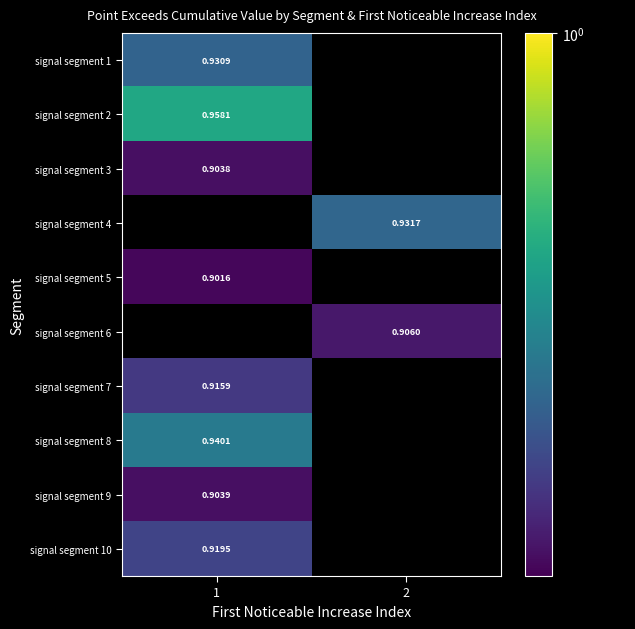

The signal segment 1 series shows 0.9 at 1. True or false?

True